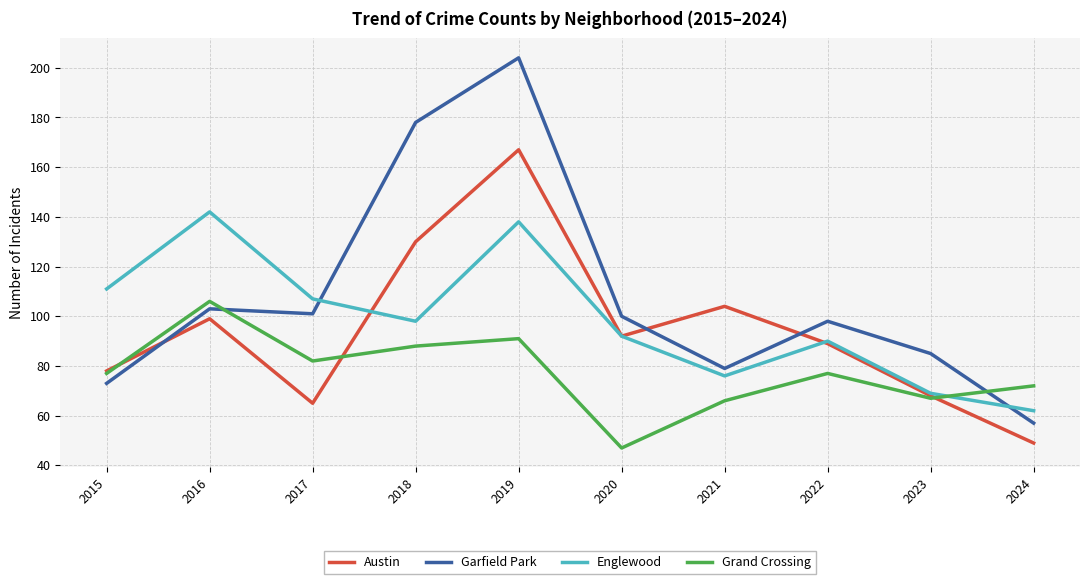

Where do Austin and Englewood first cross each other?

2017 and 2018